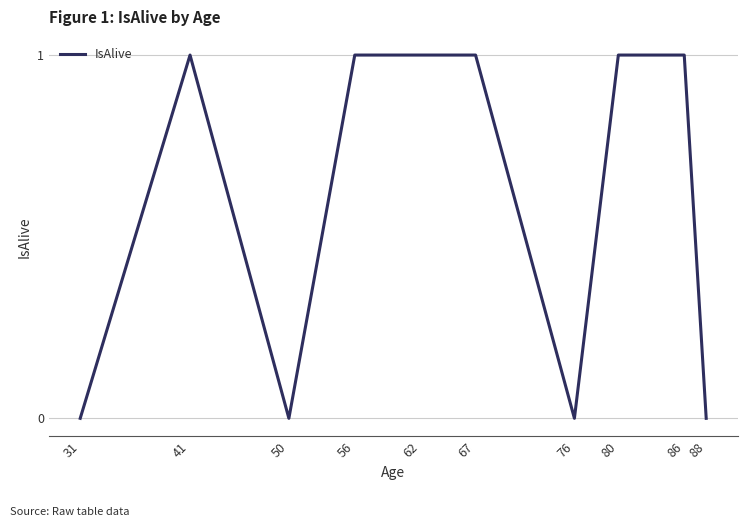

What is the maximum value shown in the chart?

1